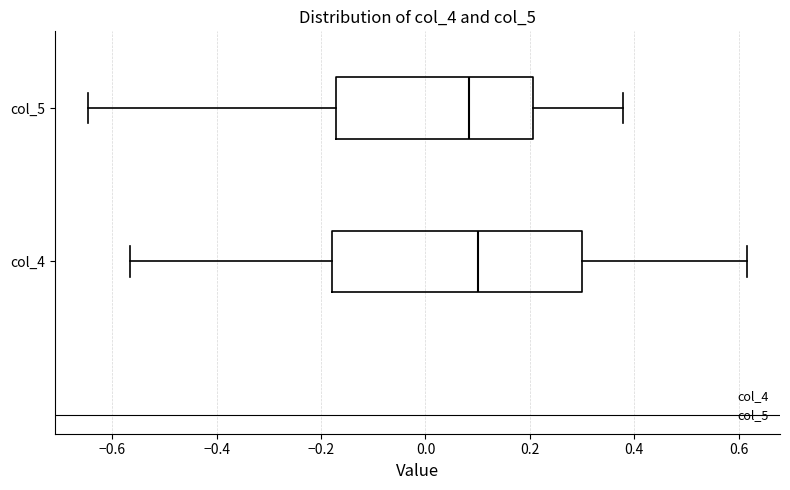

Where does the right whisker of the box for col_4 end on the x-axis? The values are not printed on the chart, so give them approximately, as read against the axis.

0.62